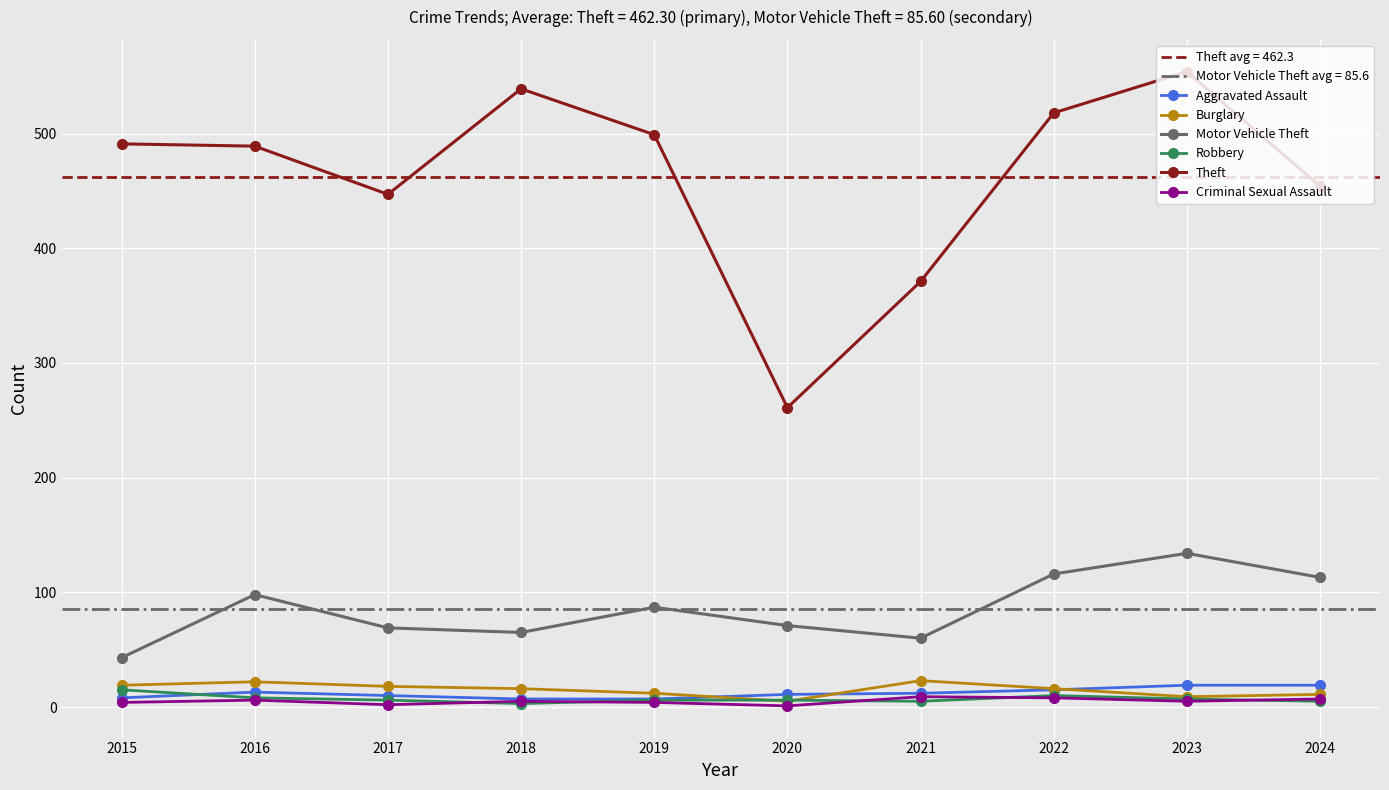

Reading left to right, extract all data points from this chart.

Aggravated Assault: 8	13	10	7	7	11	12	15	19	19
Burglary: 19	22	18	16	12	5	23	16	9	11
Motor Vehicle Theft: 43	98	69	65	87	71	60	116	134	113
Robbery: 15	8	6	3	6	6	5	10	7	5
Theft: 491	489	447	539	499	261	371	518	554	454
Criminal Sexual Assault: 4	6	2	5	4	1	9	8	5	7